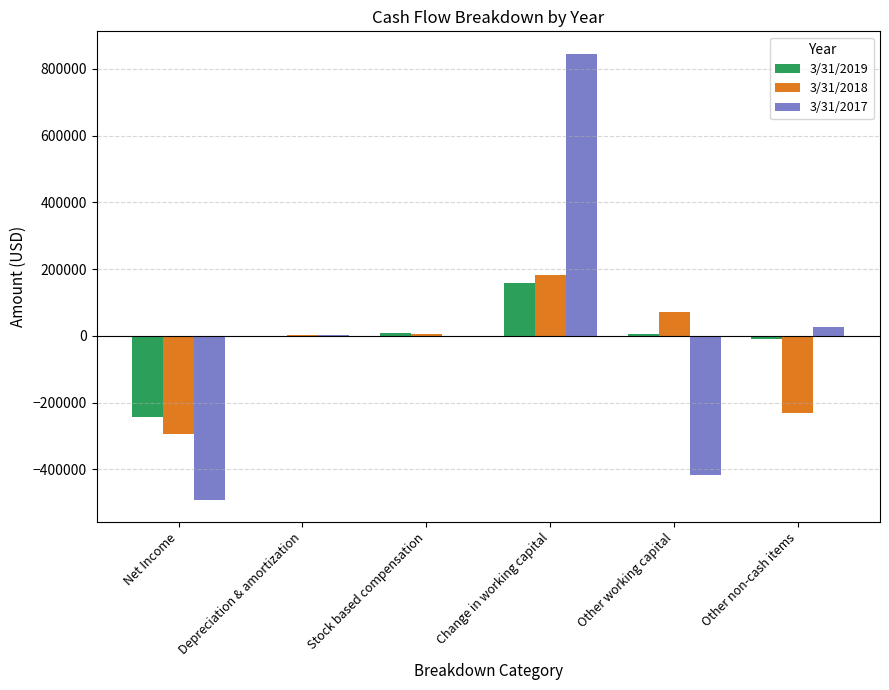

Is the value of 3/31/2019 at Stock based compensation greater than the value of 3/31/2018 at Change in working capital?

No